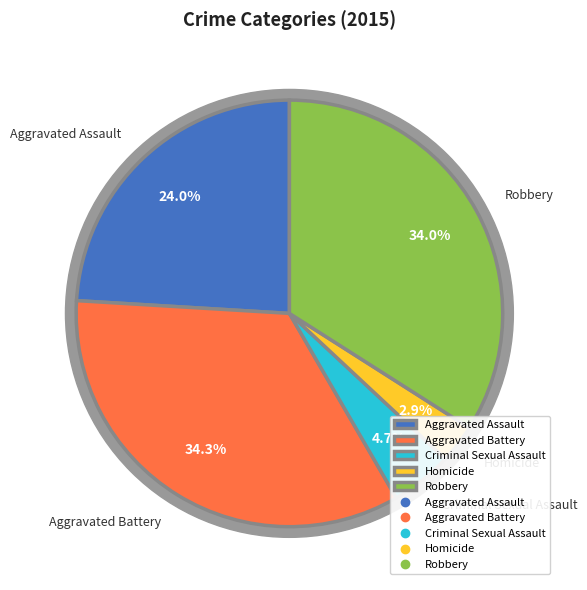

What percentage is NOT represented by Robbery?

66.0%